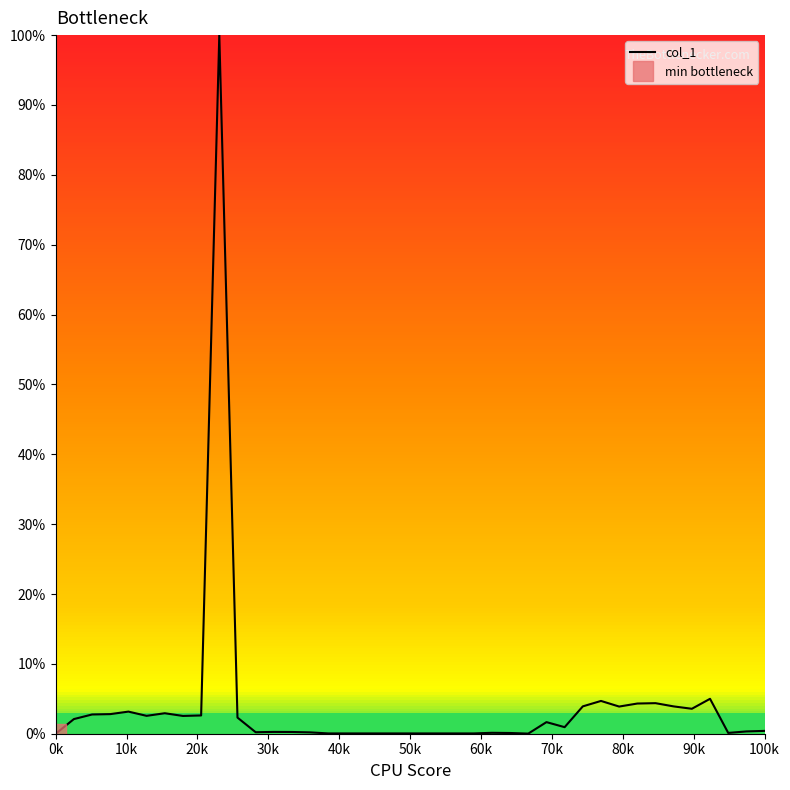

How many lines are shown in the chart?

1